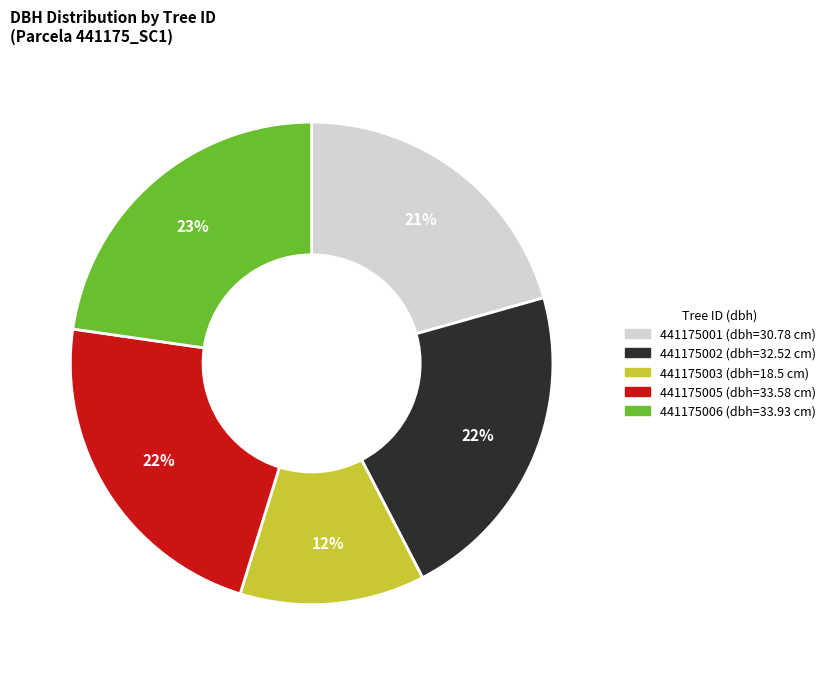

To the nearest percent, what portion does 441175003 represent?

12%